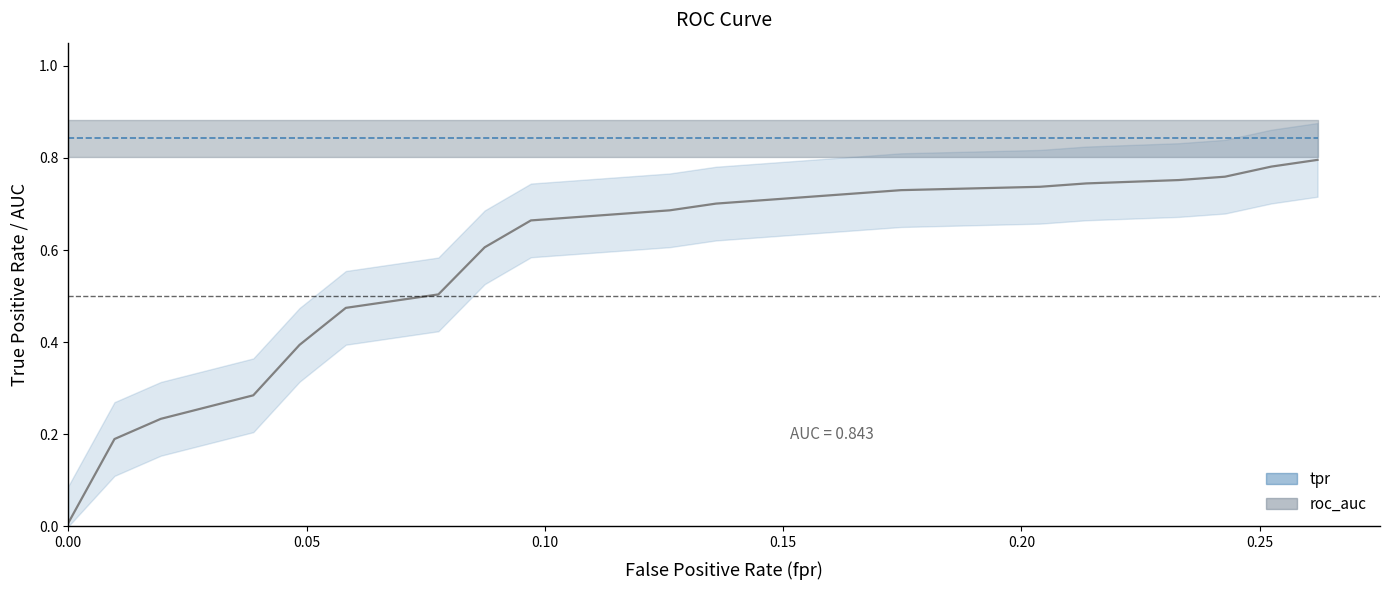

Which series has the largest total across all categories?

roc_auc